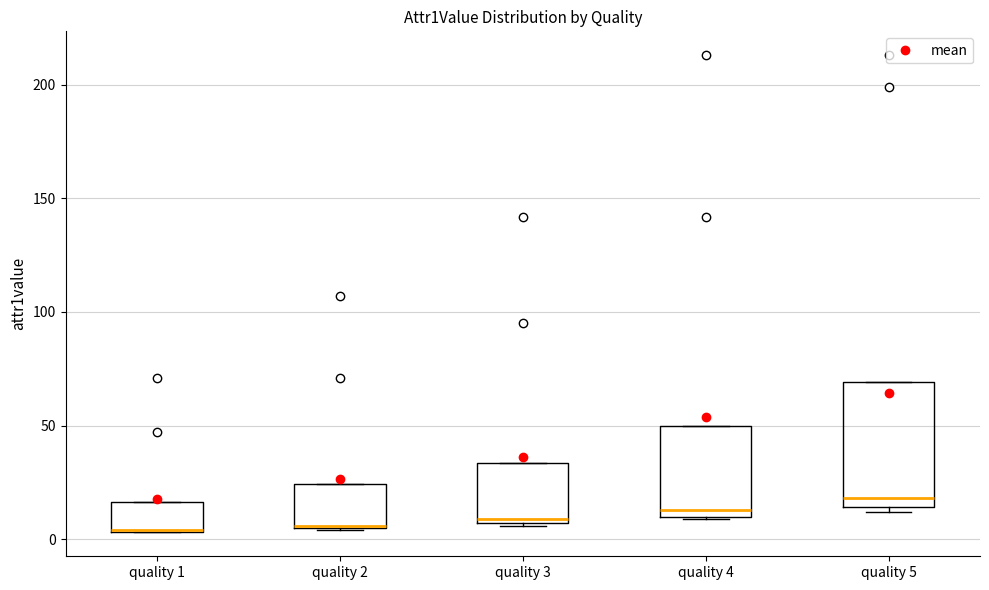

Comparing the boxes themselves (not the whiskers), which one is the tallest?

quality 5